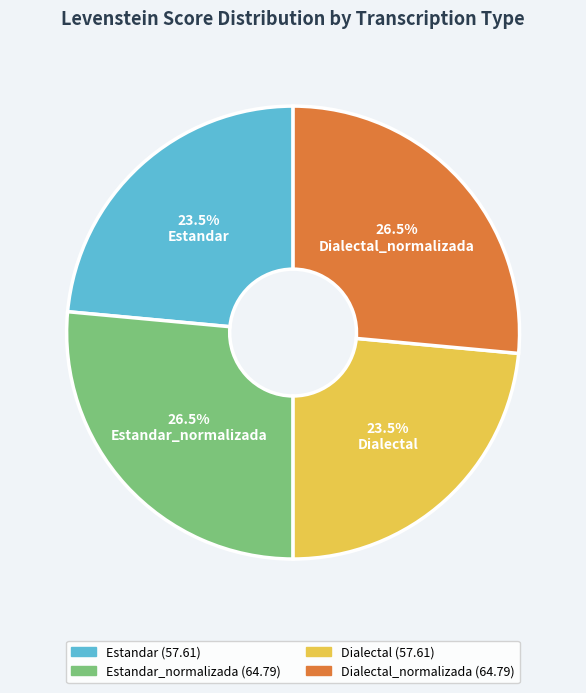

What is the ratio of the value at Estandar to the value at Dialectal_normalizada?

0.9